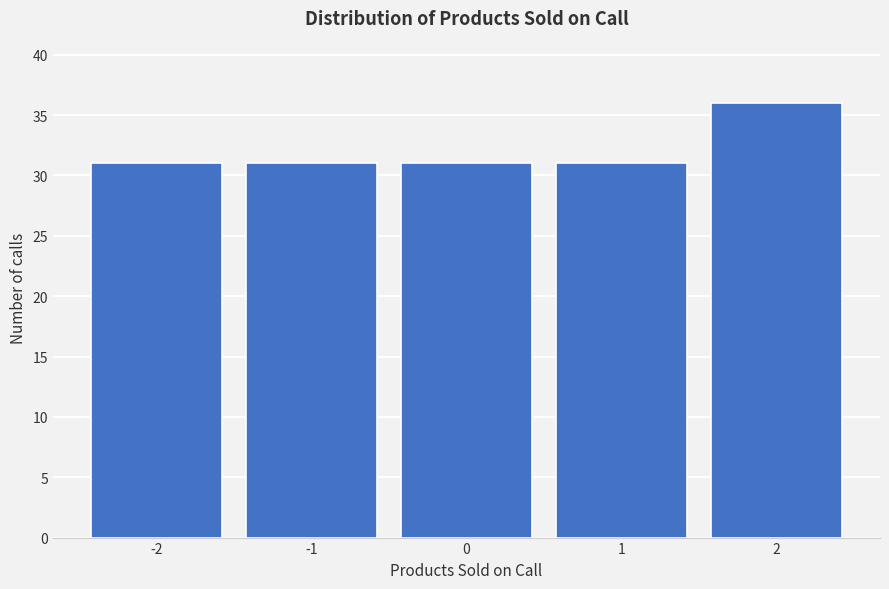

Reading left to right, transcribe all the data shown in this chart.

31	31	31	31	36